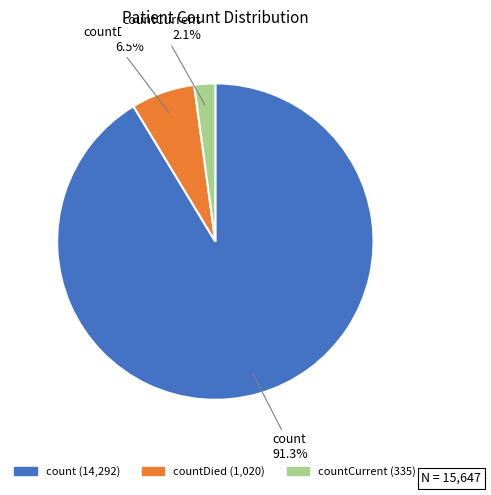

What is the majority slice?

count